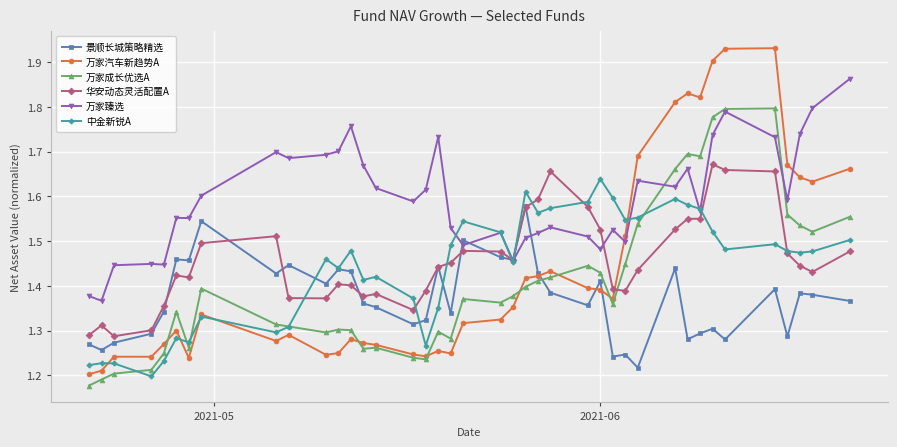

Is this an area chart (filled region under the line)?

No